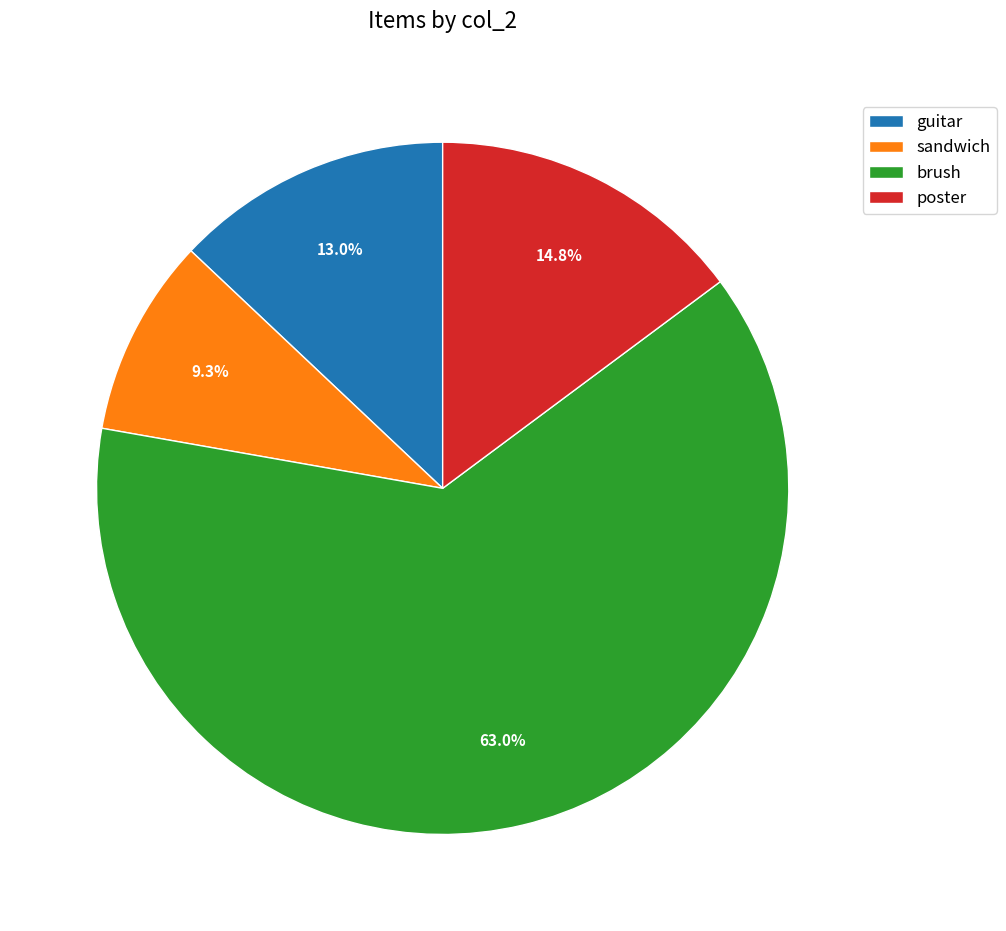

Count the number of slices in the pie.

4